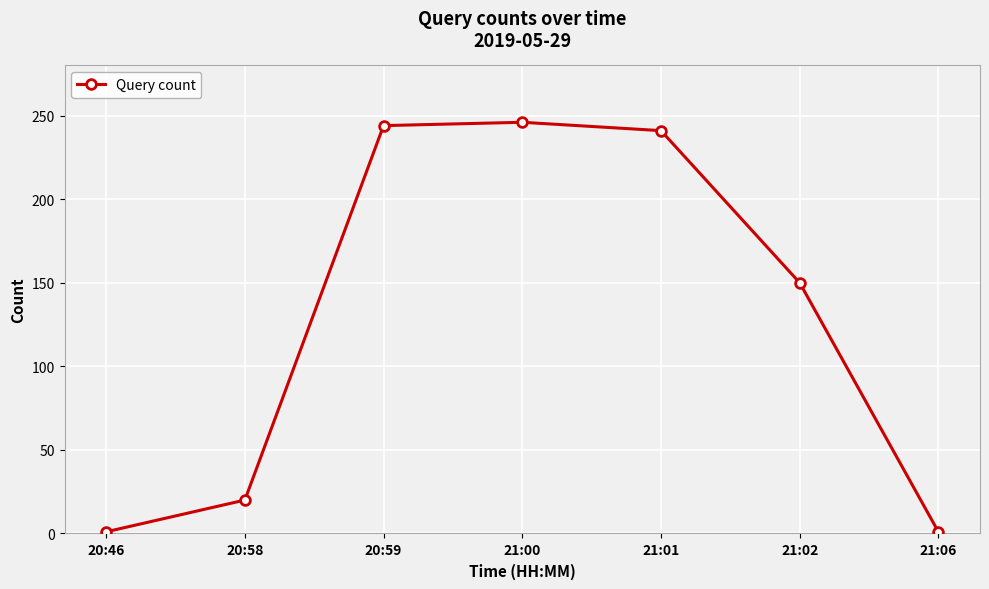

True or false: there are more than 2 points higher than both neighbors.

False